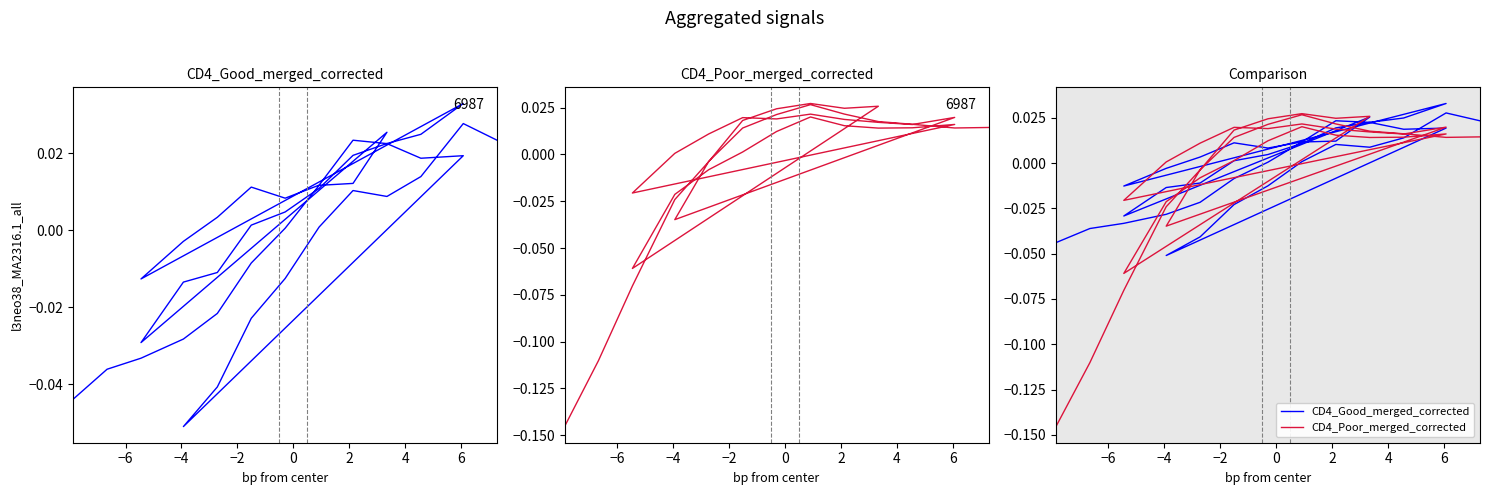

How many data points does each series have?

40